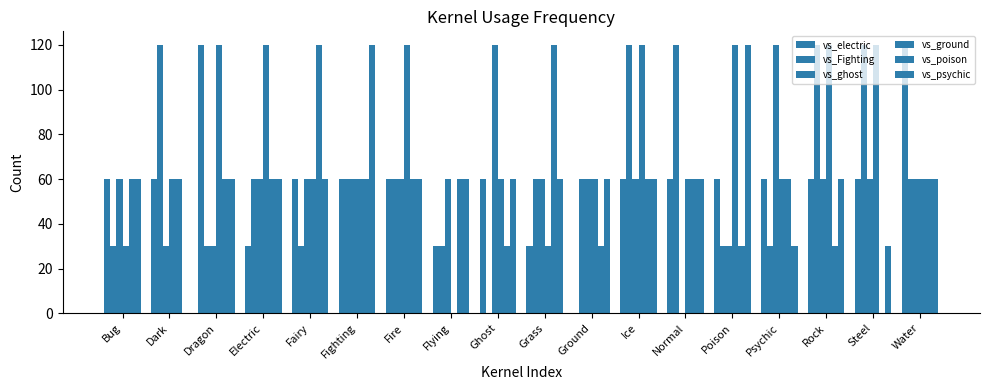

The value of vs_electric at Bug is 88. True or false?

False